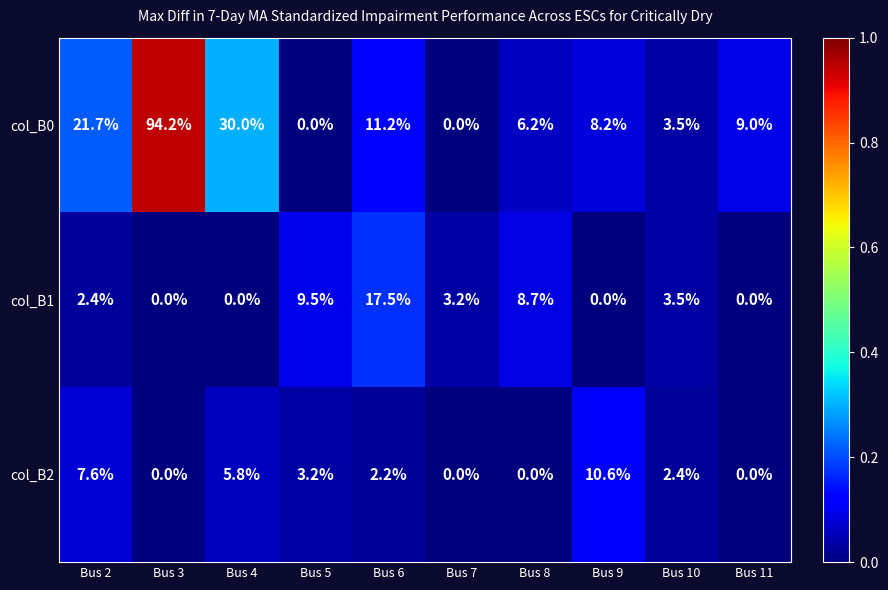

List the series in order of their peak value, highest first.

col_B0, col_B1, col_B2